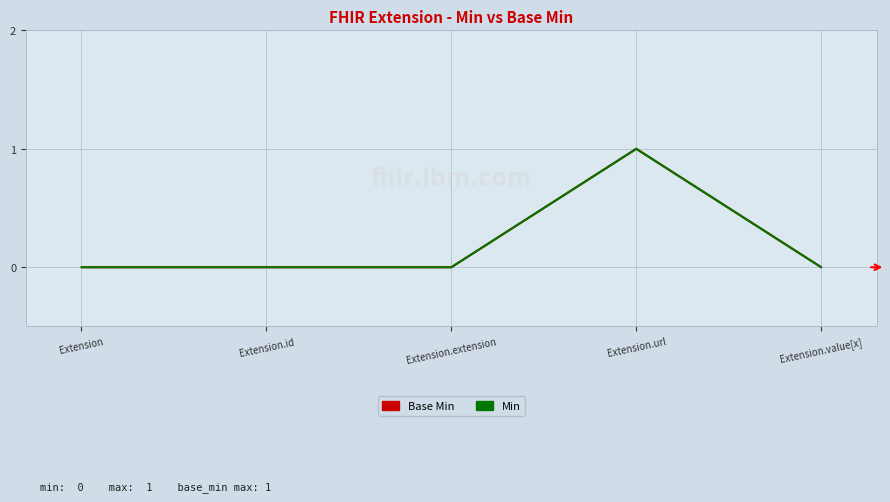

Where is the first local maximum for Min?

Extension.url